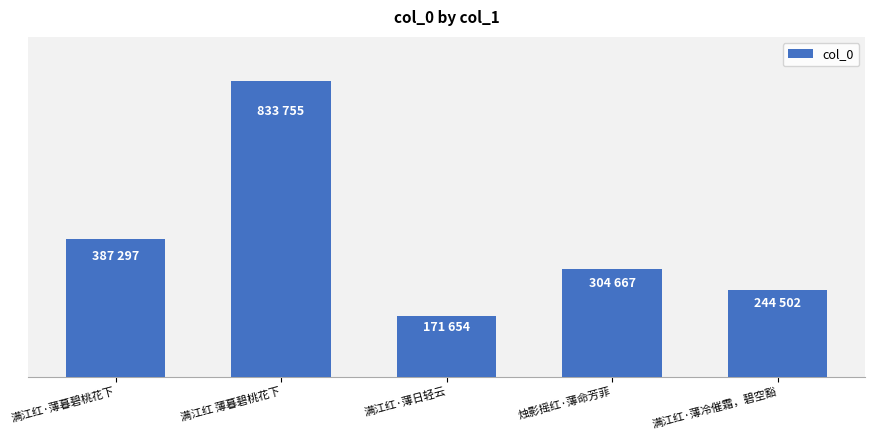

True or false: the data shows 387297 at 满江红·薄暮碧桃花下.

True